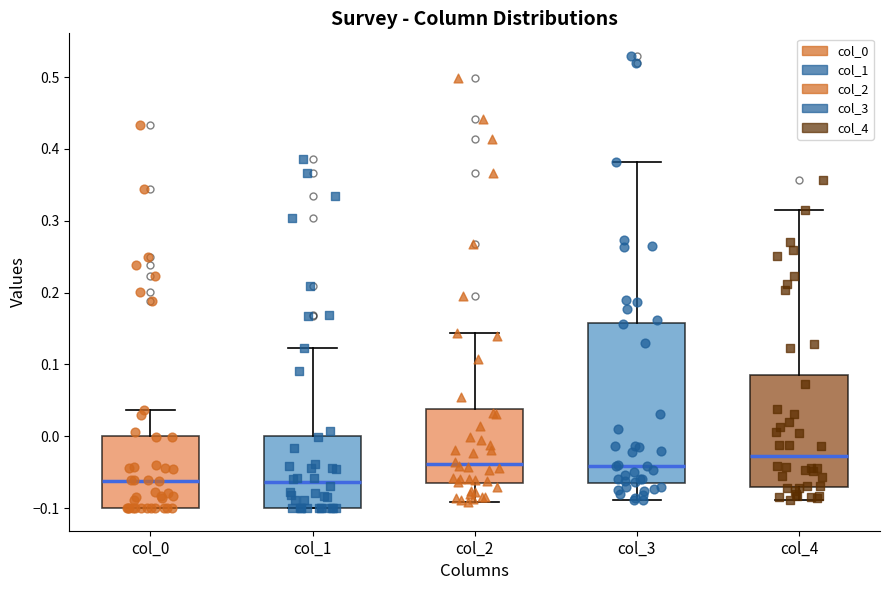

Where does the lower whisker of the box for col_2 end on the y-axis? The values are not printed on the chart, so give them approximately, as read against the axis.

-0.09